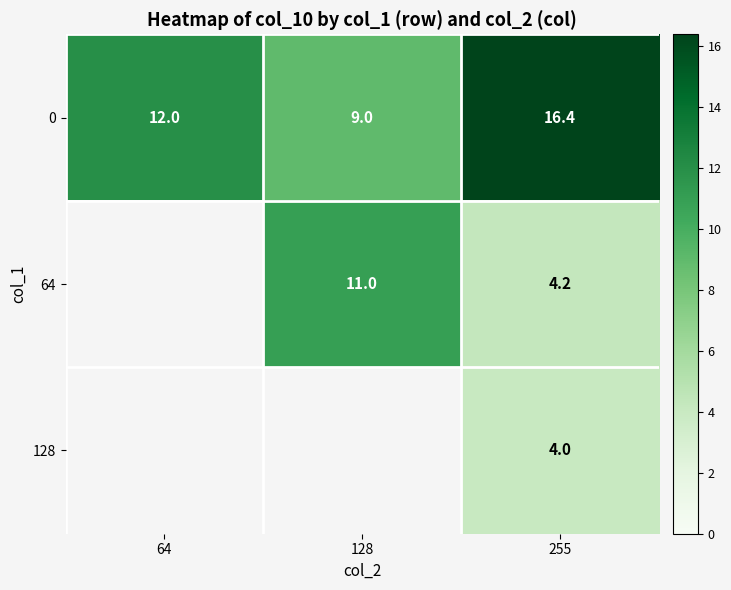

The value of 64 at 255 is 4.2. True or false?

True